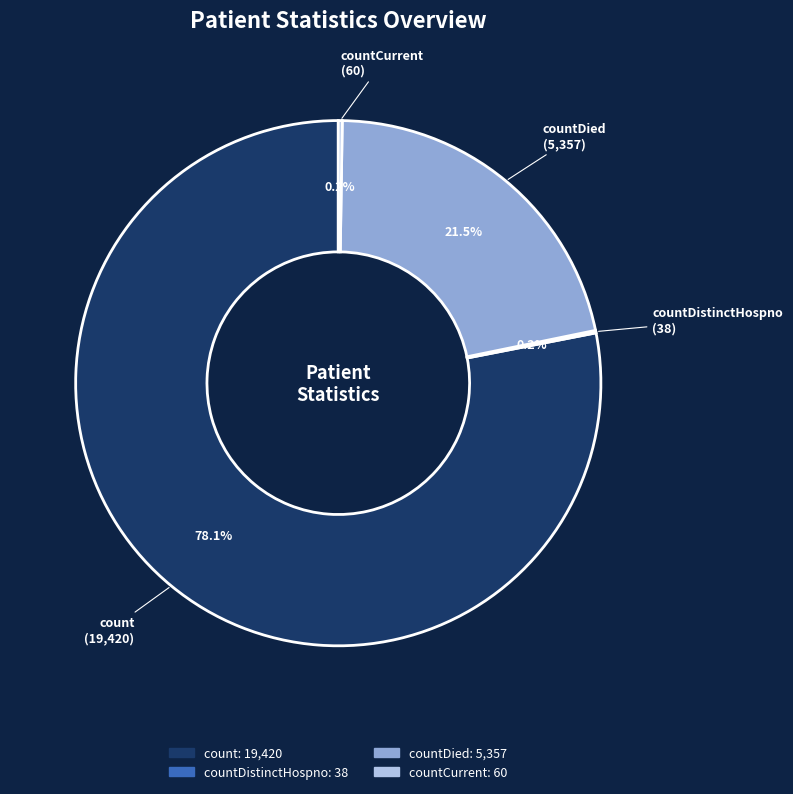

Do countDied and count together represent more than half of the pie?

Yes